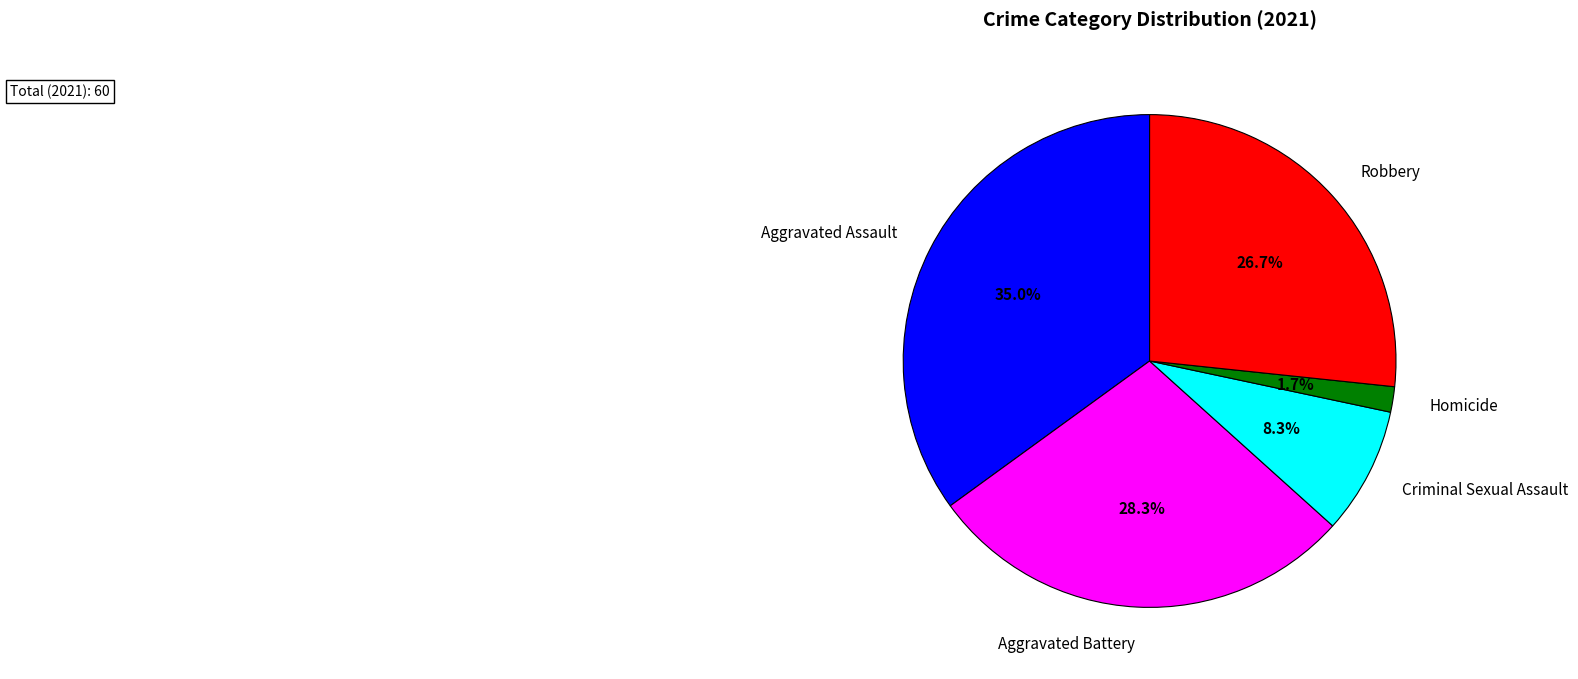

Combined, do Homicide and Aggravated Assault account for over 50%?

No